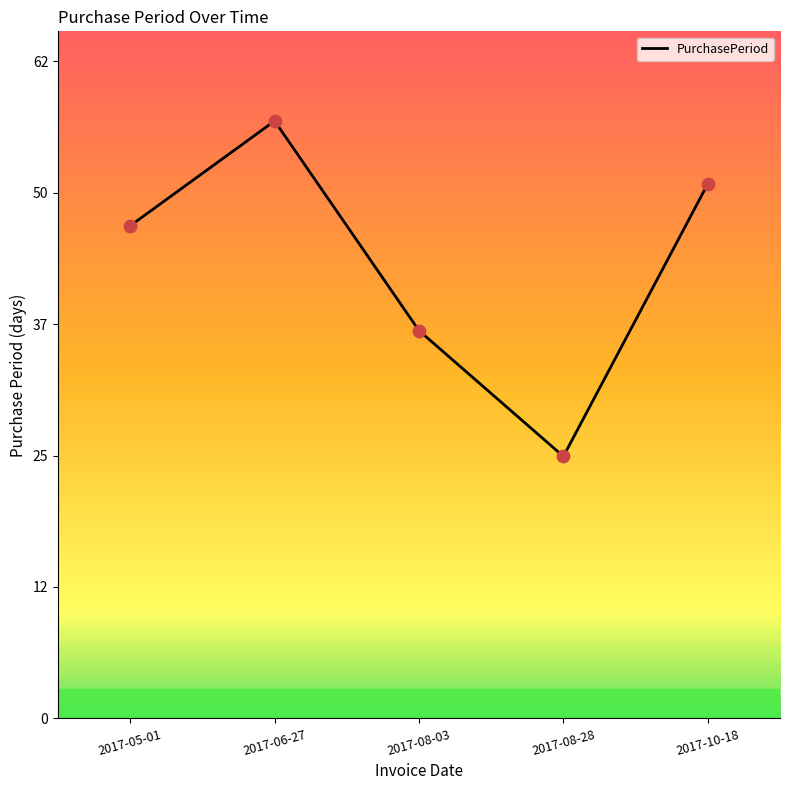

Approximately how many times larger is the value at 2017-06-27 compared to 2017-08-03?

1.5